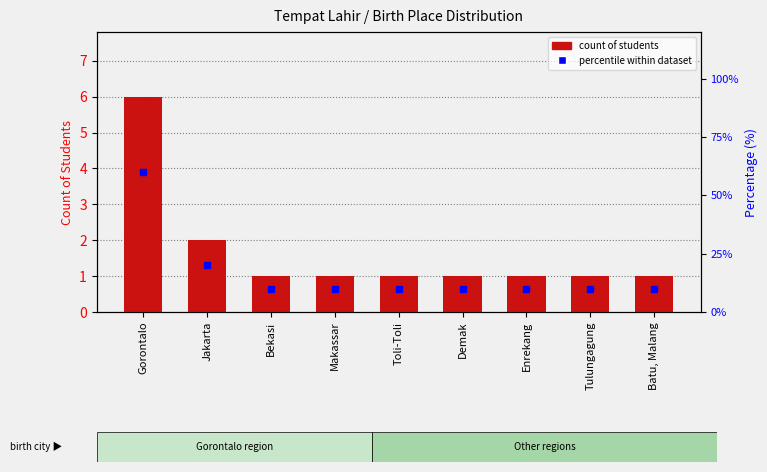

Which series has the largest range (max minus min)?

percentile within dataset